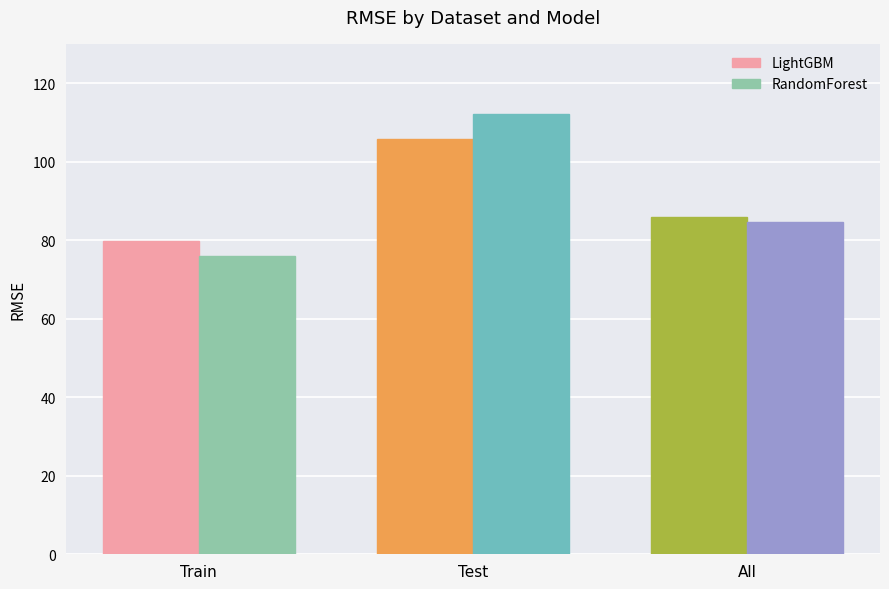

Rank the categories by RandomForest value from highest to lowest.

Test, All, Train